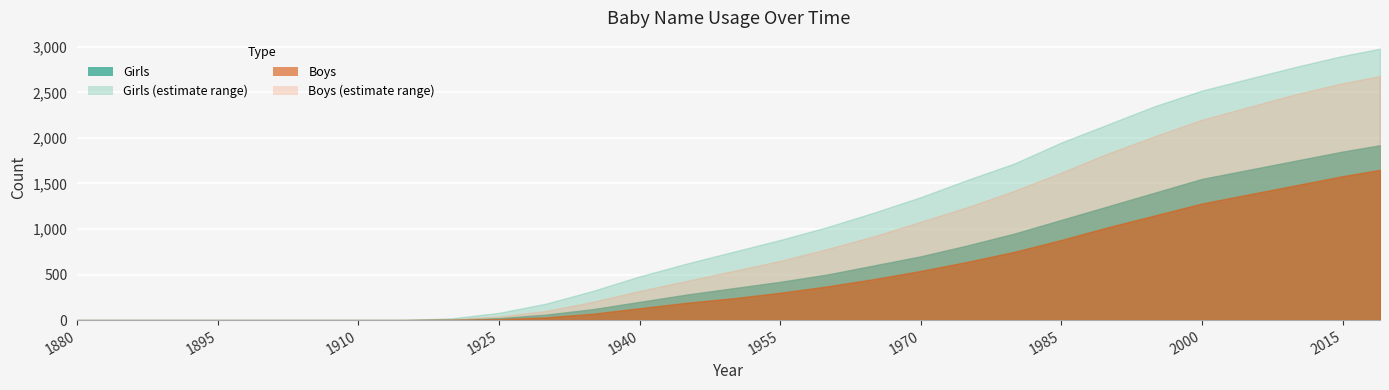

At which category is the sum across all series the highest?

2019